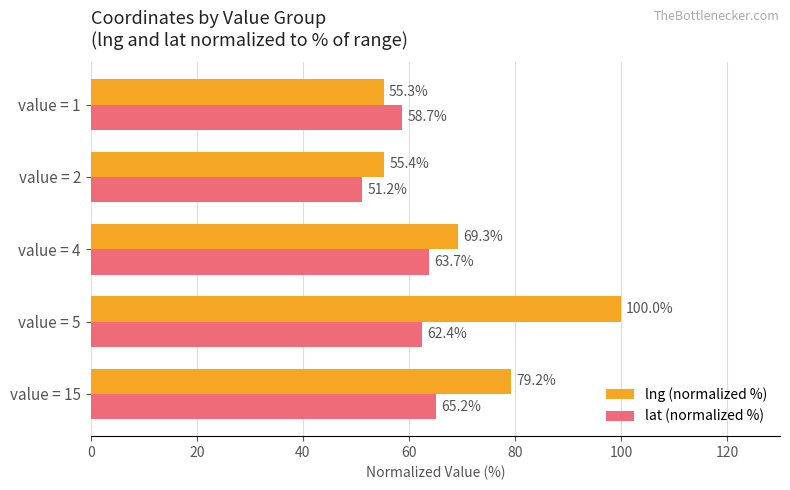

At which category is the sum across all series the highest?

value = 5